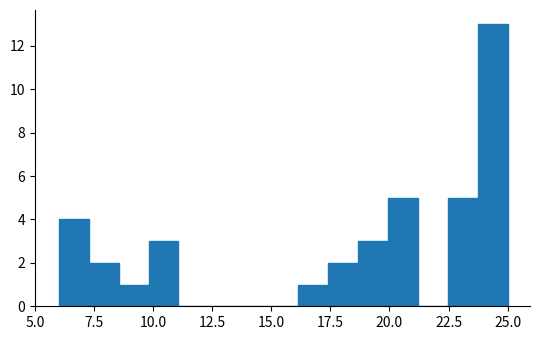

Read against the x-axis, roughly where is the centre of the tallest bar?

24.5